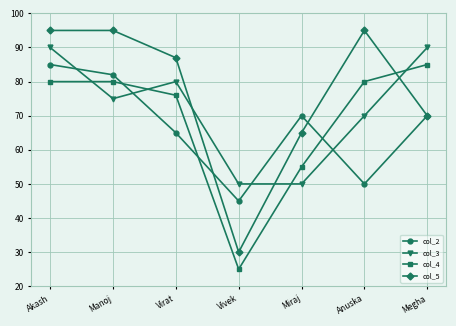

What is the value of the col_4 point at the 2nd from the left?

80